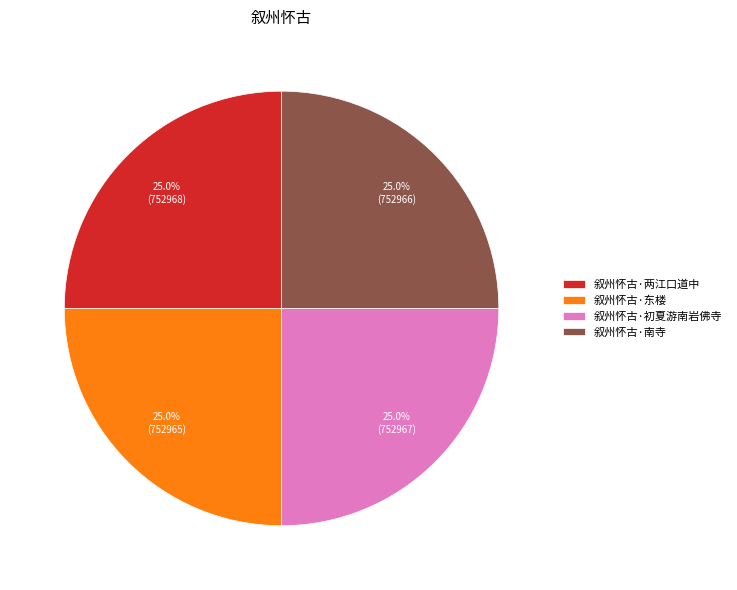

How many segments does this pie chart have?

4